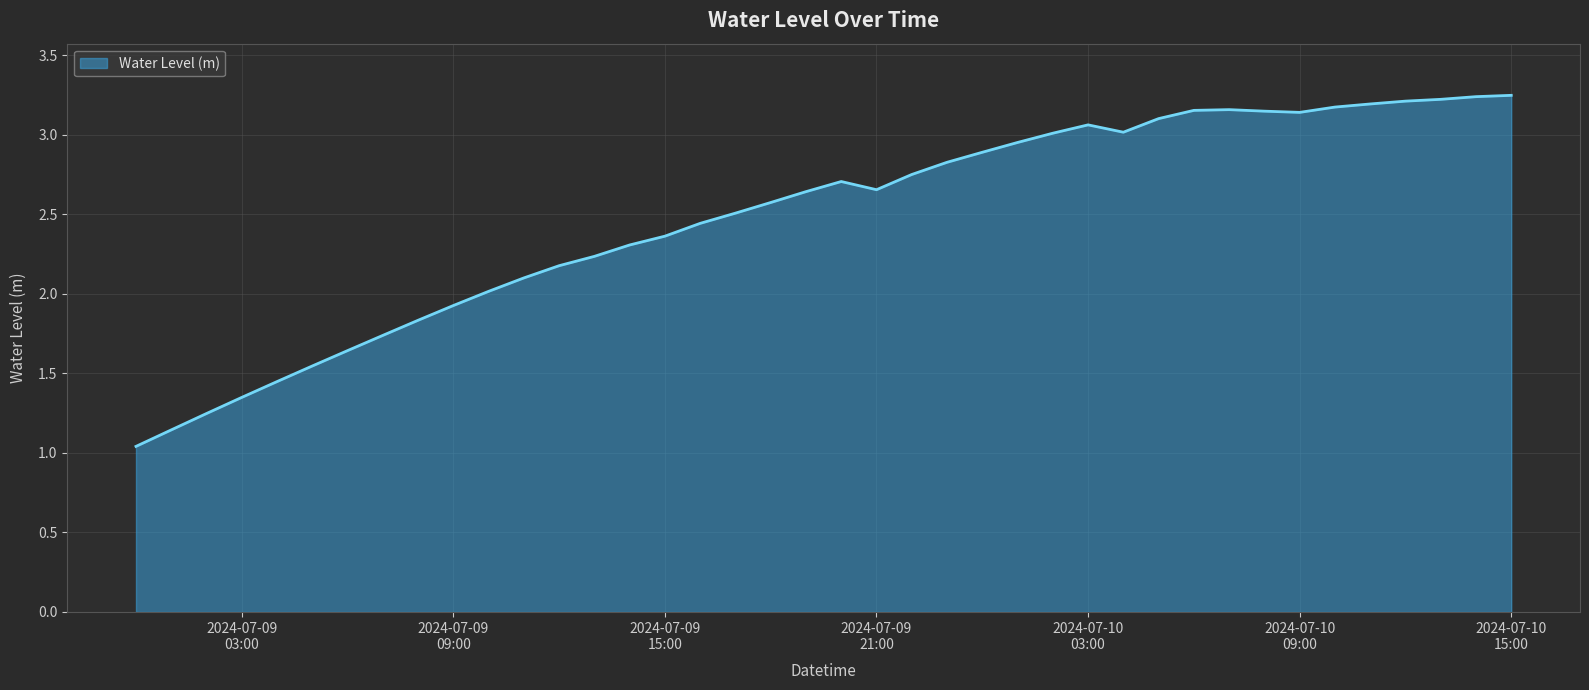

Which category has the lowest value across all series?

2024-07-09 00:00:00